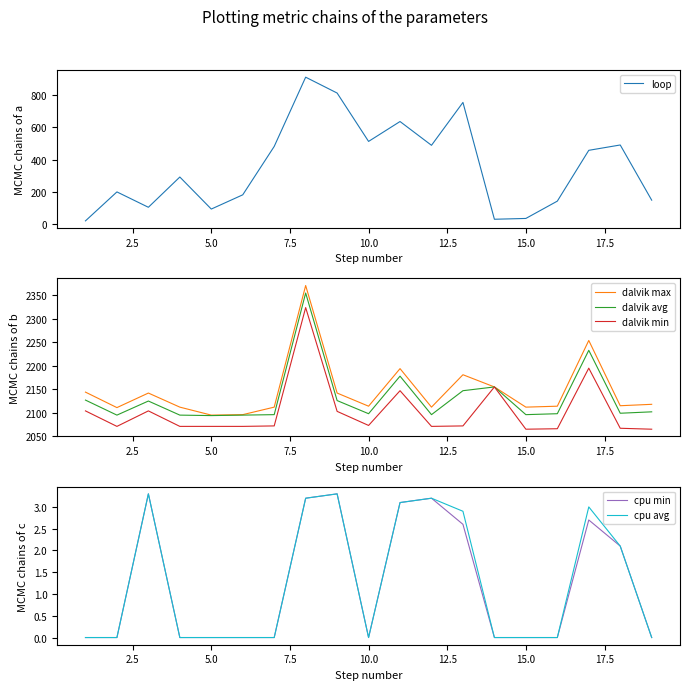

What are all the series names shown in the legend?

loop, dalvik max, dalvik avg, dalvik min, cpu min, cpu avg